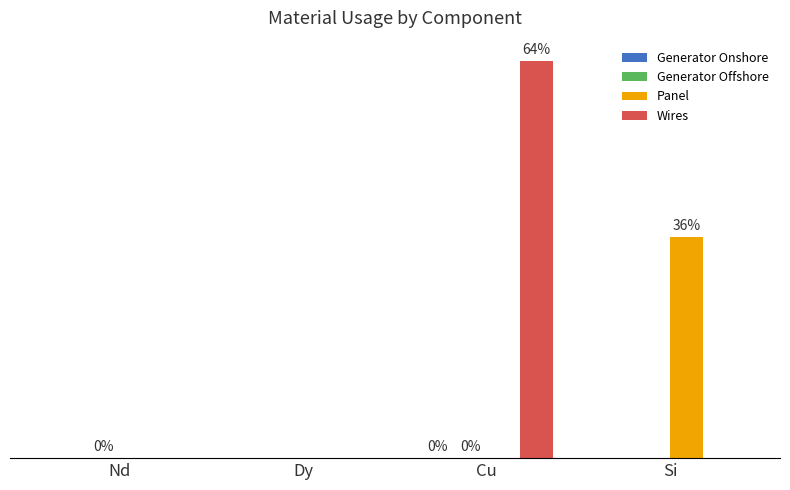

Count the Generator Onshore values in the range 0 to 1.

4